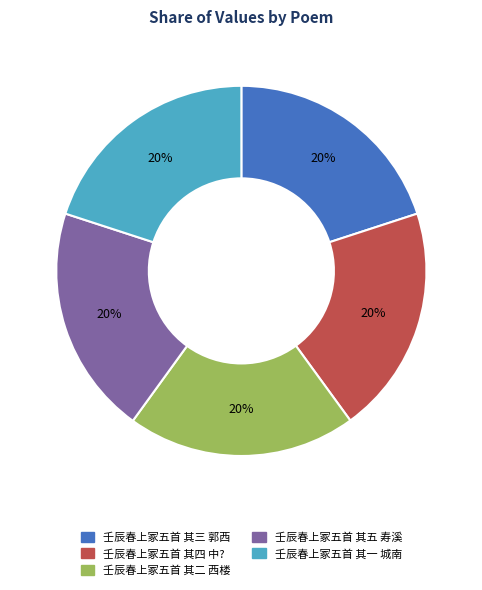

Is there any slice that represents more than half of the pie?

No